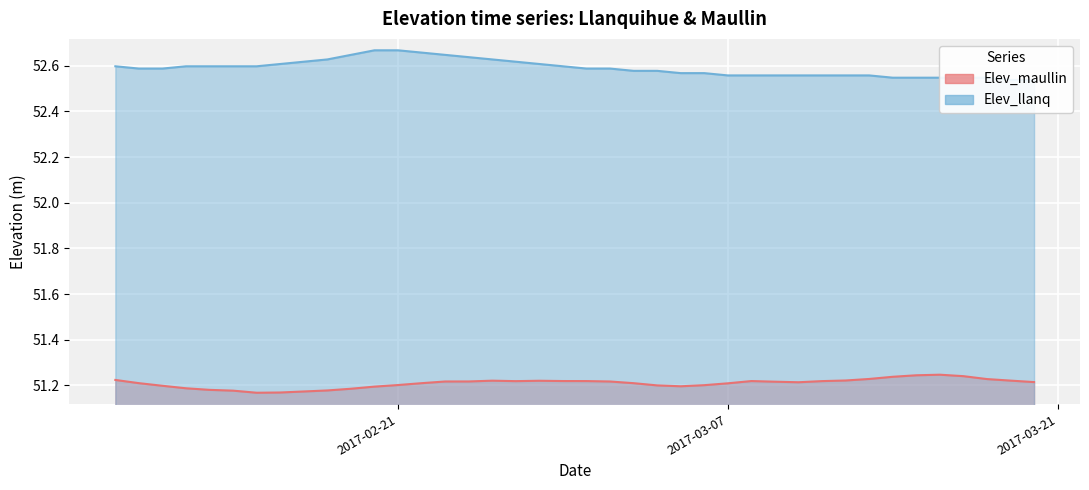

At which label does Elev_llanq reach its peak?

2017-02-20